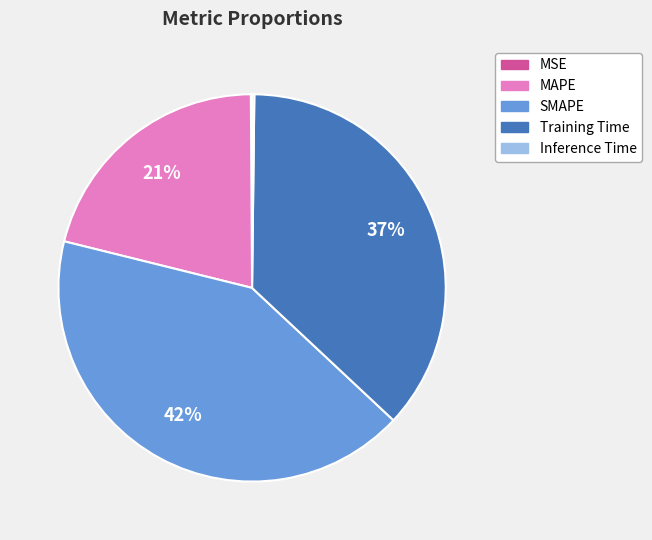

Do MAPE and SMAPE together represent more than half of the pie?

Yes